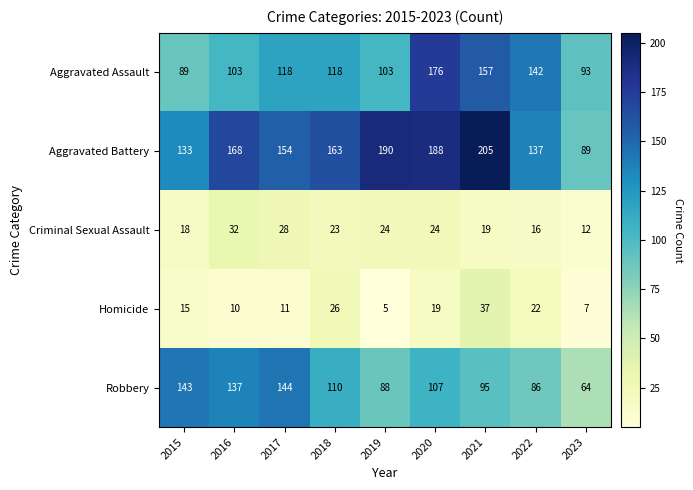

What is the minimum value shown in the chart?

5